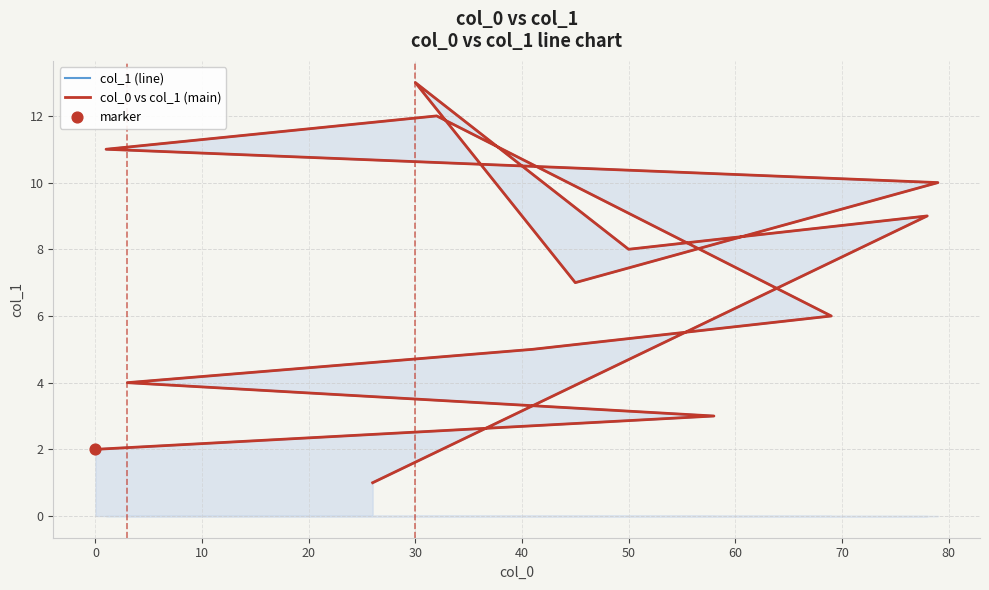

Which series has the largest total across all categories?

col_1 (line)